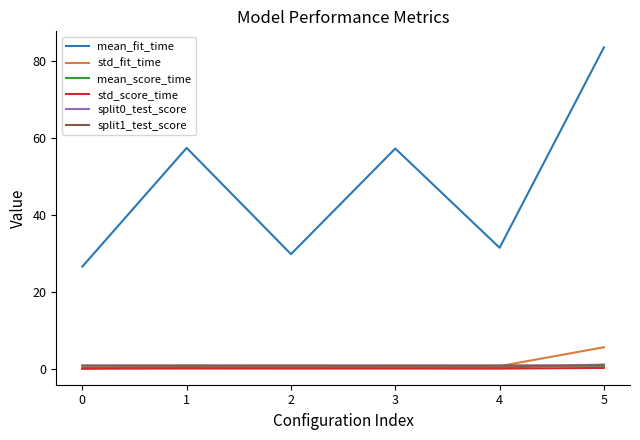

The mean_fit_time series shows 26.6 at 0. True or false?

True